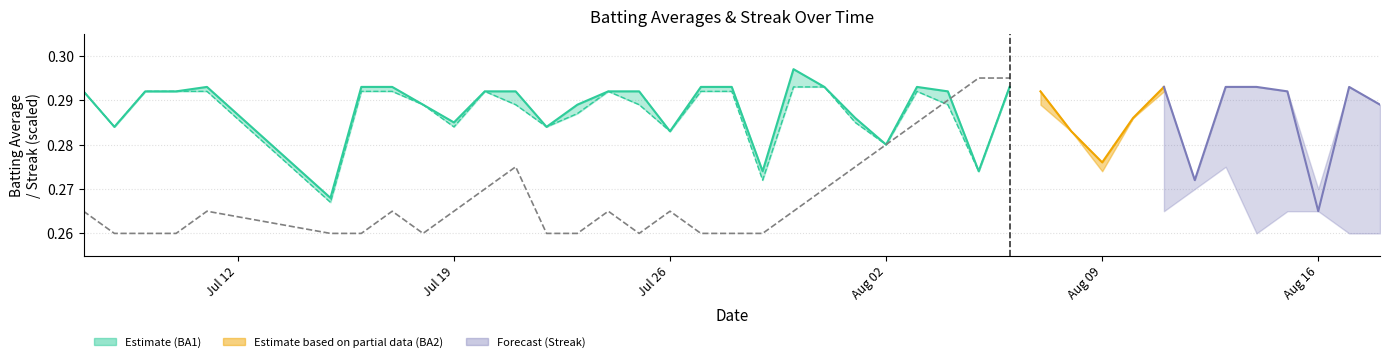

Is it true that the value at 6 is 0.3?

False